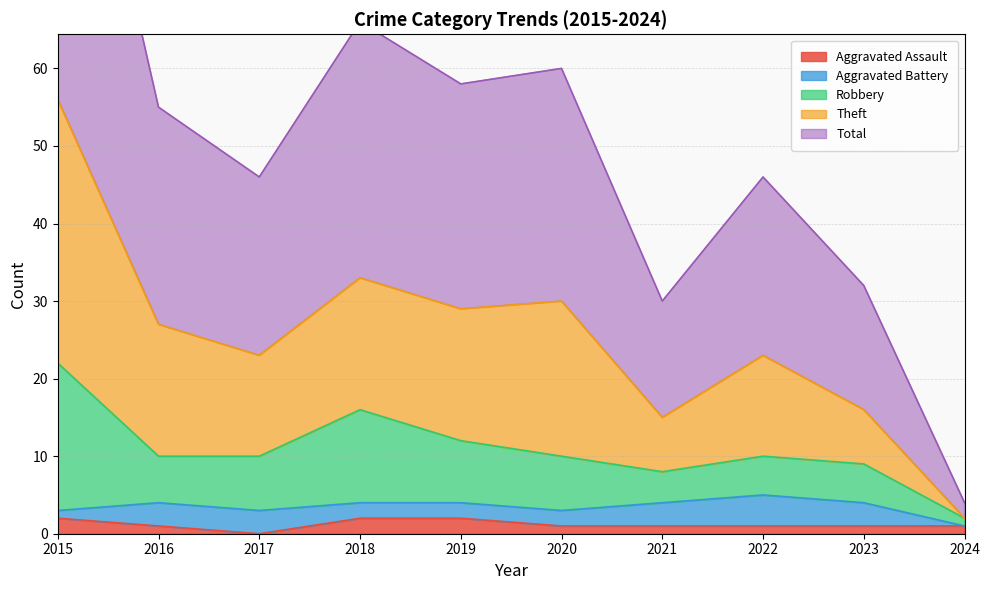

Between 2019 and 2021, which is larger?

2019